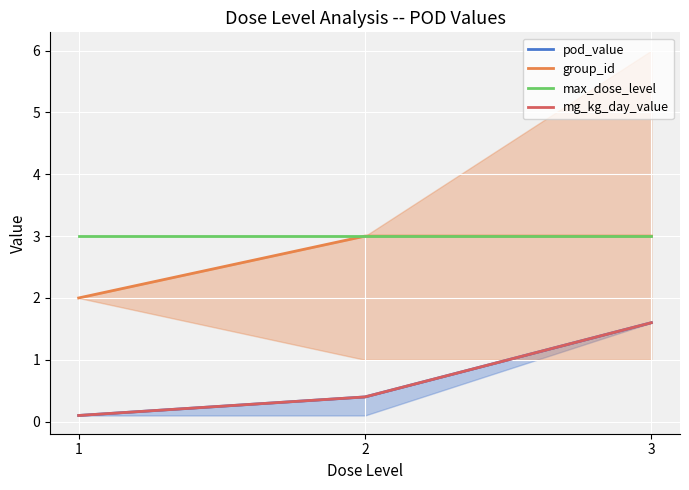

How many data points does each series have?

3